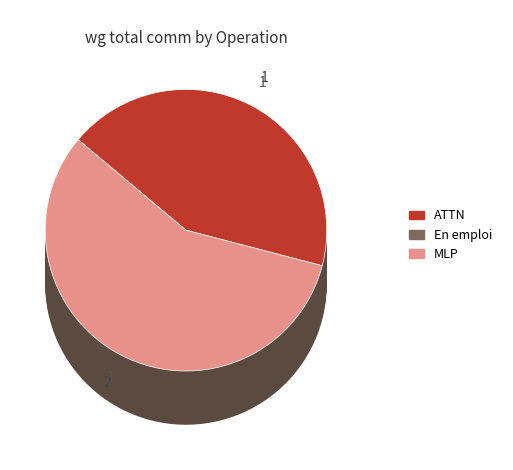

What is the majority slice?

MLP